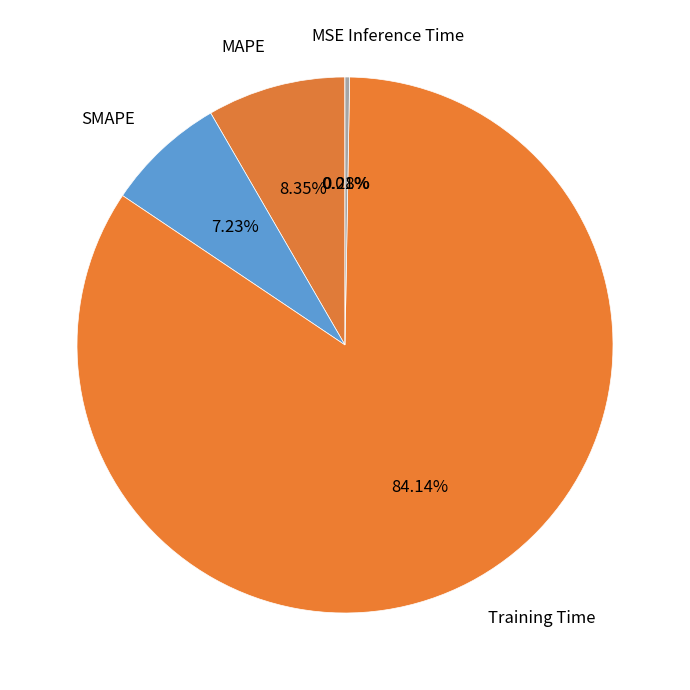

To the nearest percent, what percentage of the pie is SMAPE?

7%